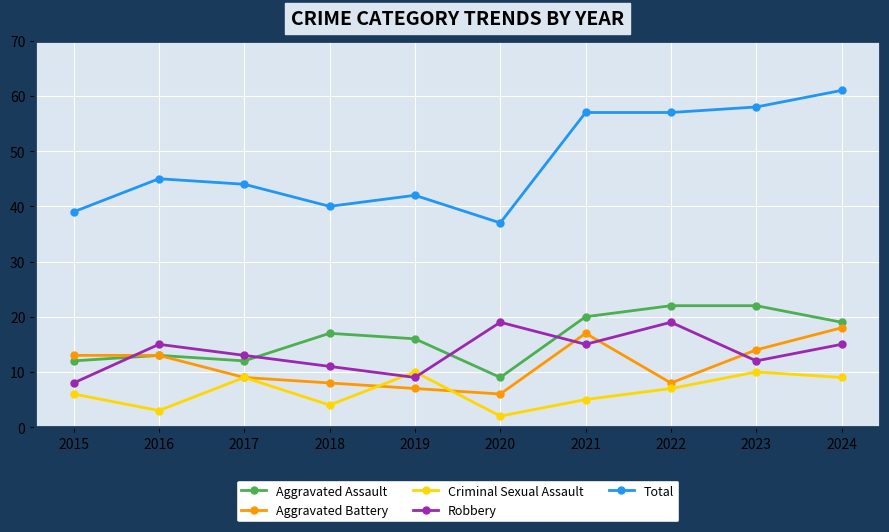

What are all the series names shown in the legend?

Aggravated Assault, Aggravated Battery, Criminal Sexual Assault, Robbery, Total